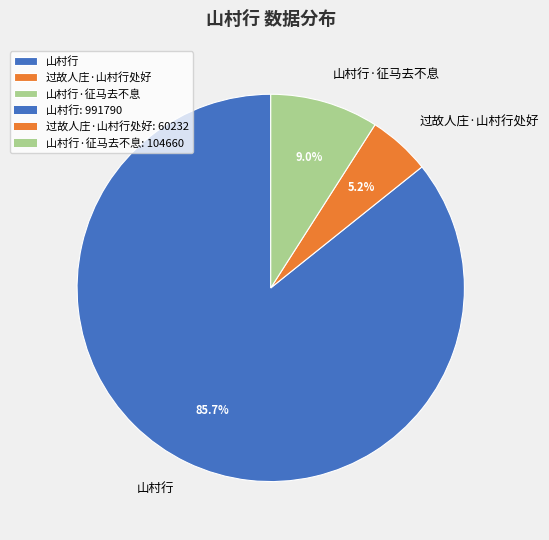

What is the majority slice?

山村行